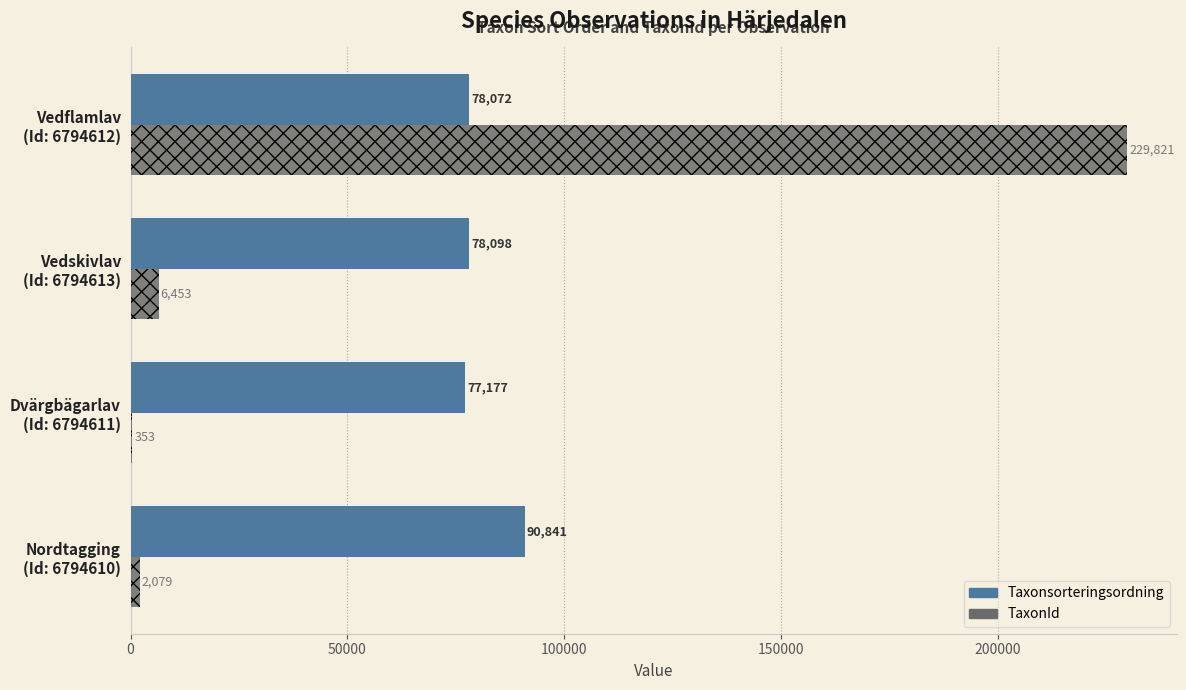

What is the sum of all Taxonsorteringsordning values?

324188